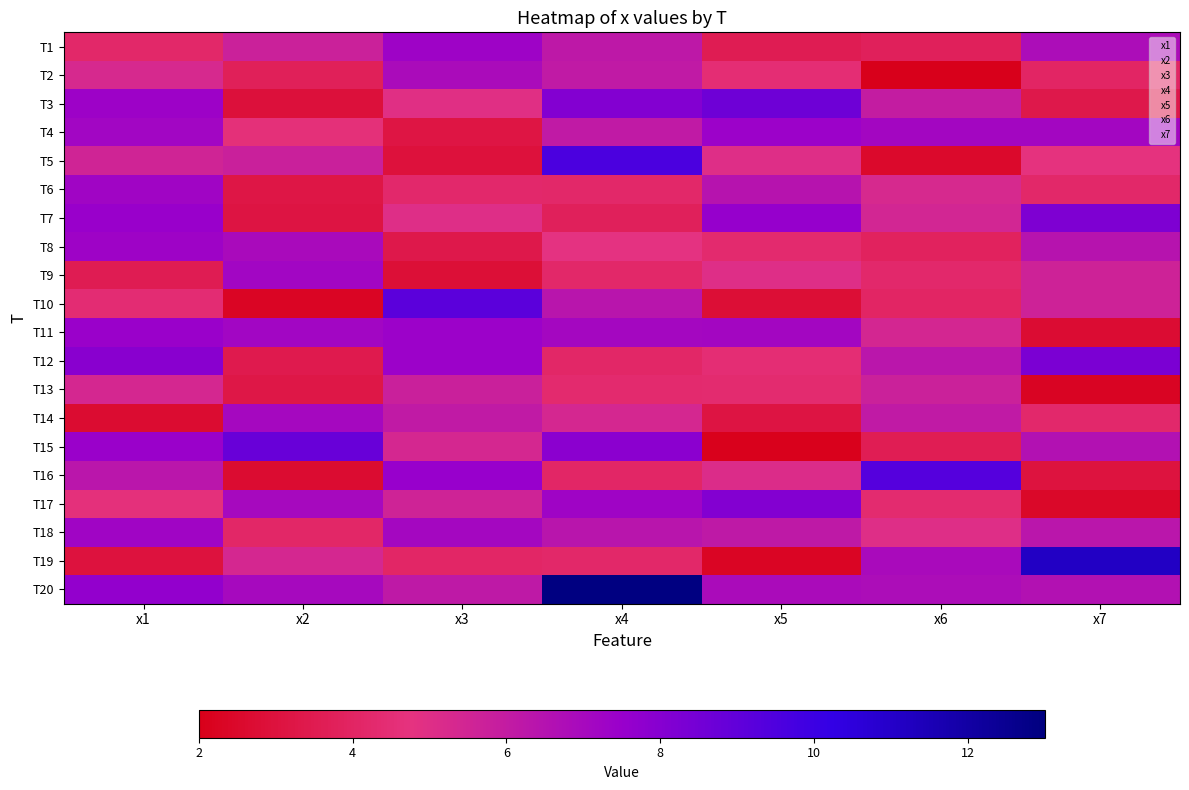

Rank the series by their maximum value, from highest to lowest.

4, 7, 6, 3, 2, 5, 1